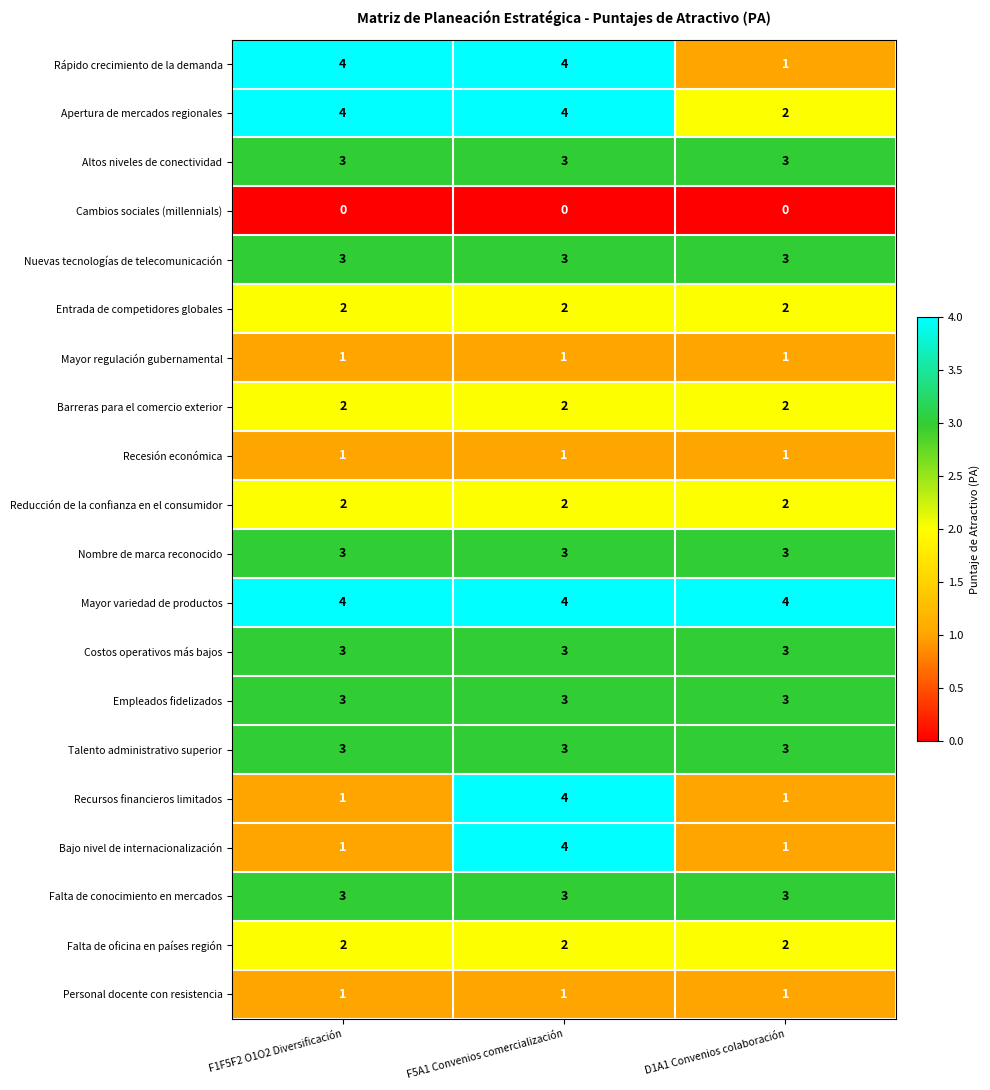

The value of Recursos financieros limitados at F1F5F2 O1O2 Diversificación is 1. True or false?

True